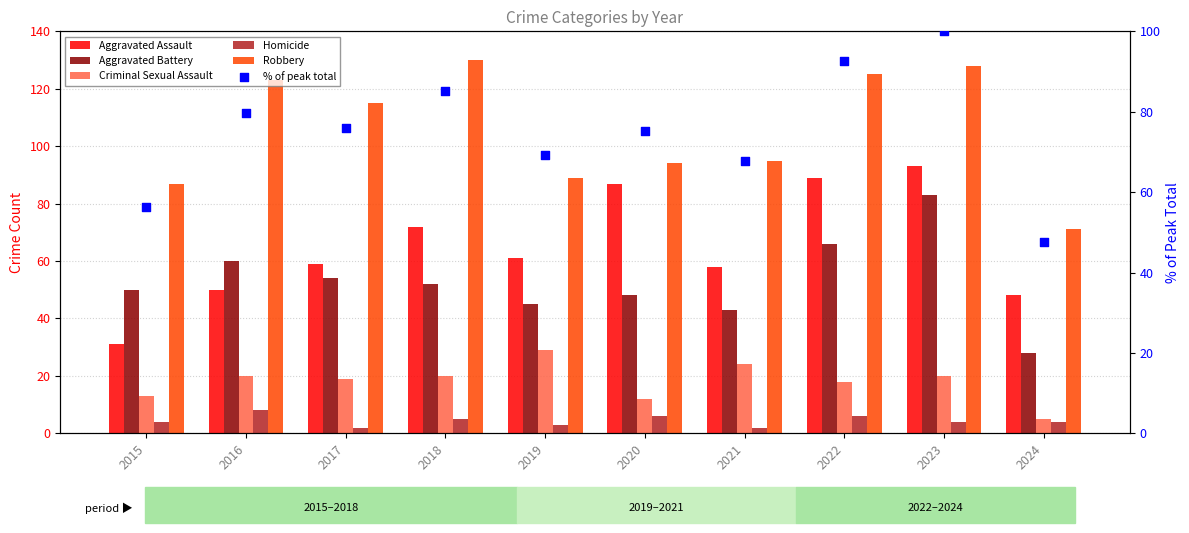

Which series contains the lowest Y value?

Homicide